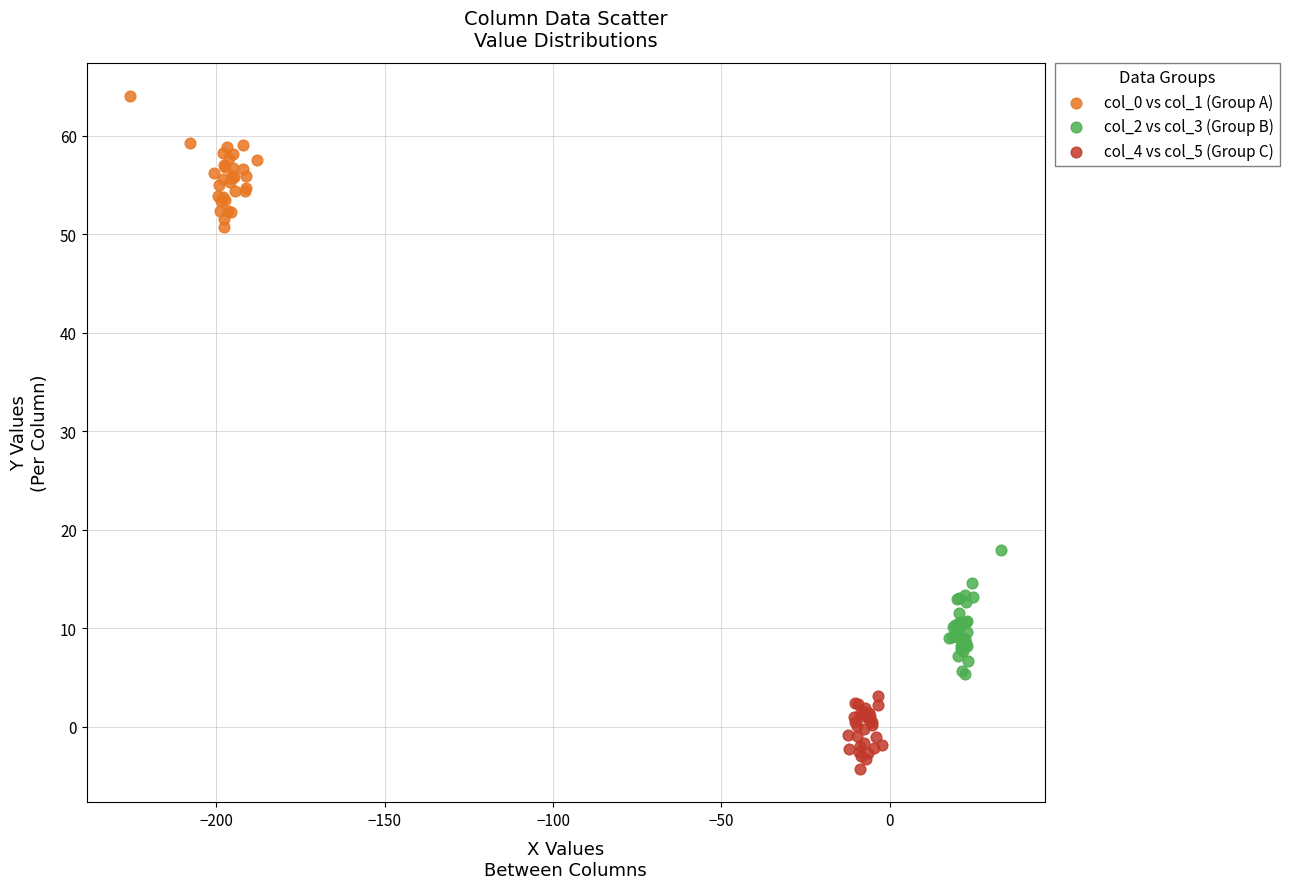

Which series has the largest Y range (max minus min)?

col_0 vs col_1 (Group A)